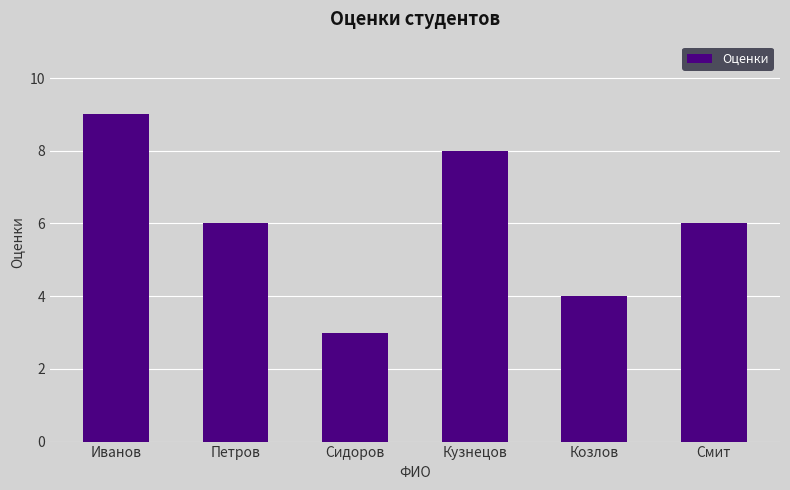

What is the label of the 4th bar from the left?

Кузнецов